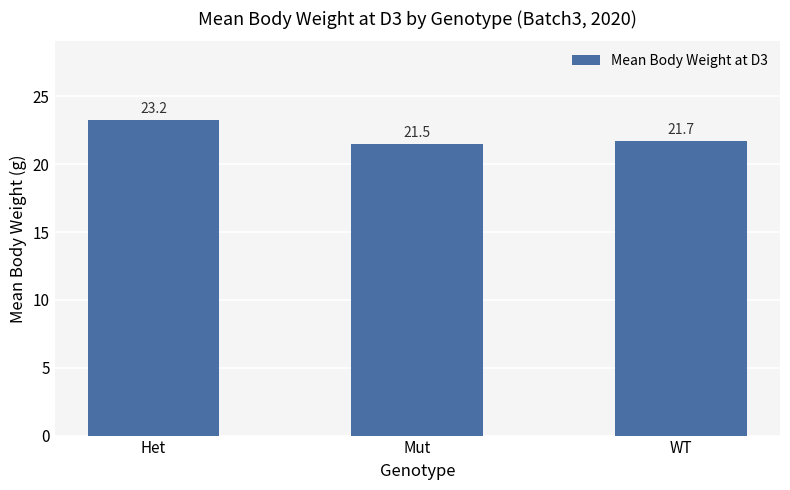

At which label is the value closest to 22?

WT